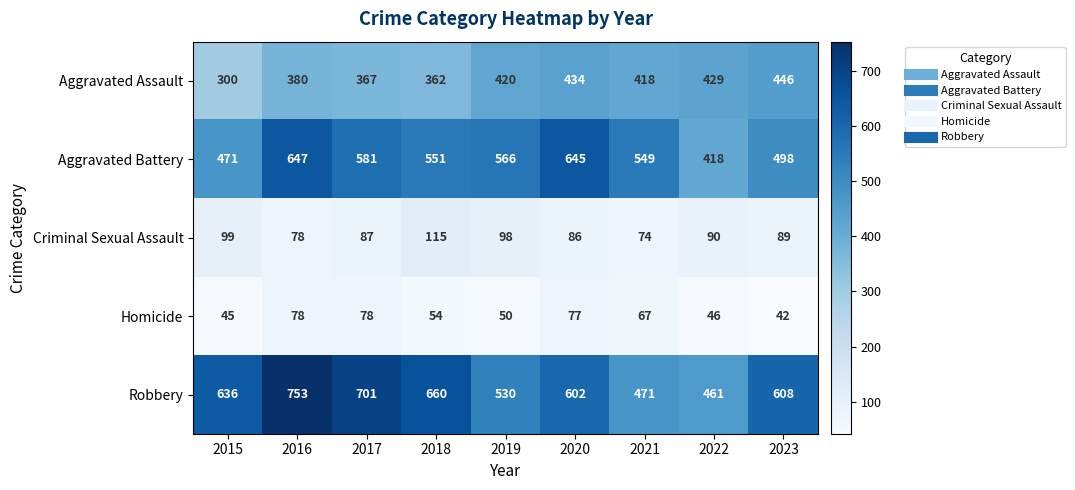

How many values in the Aggravated Battery series are below 551?

4